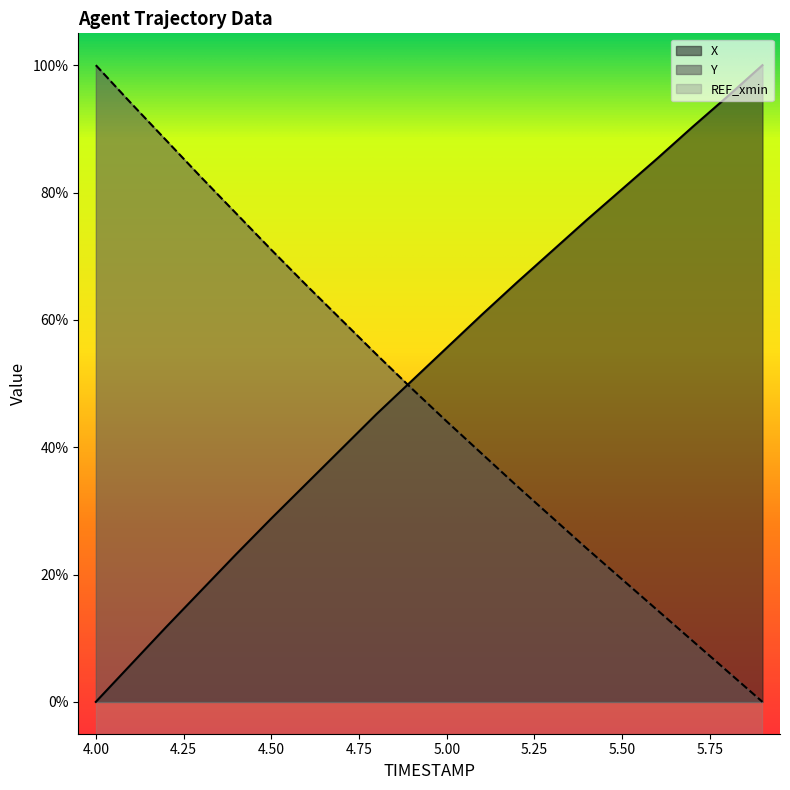

Between 5.1 and 4.6, which is larger?

5.1